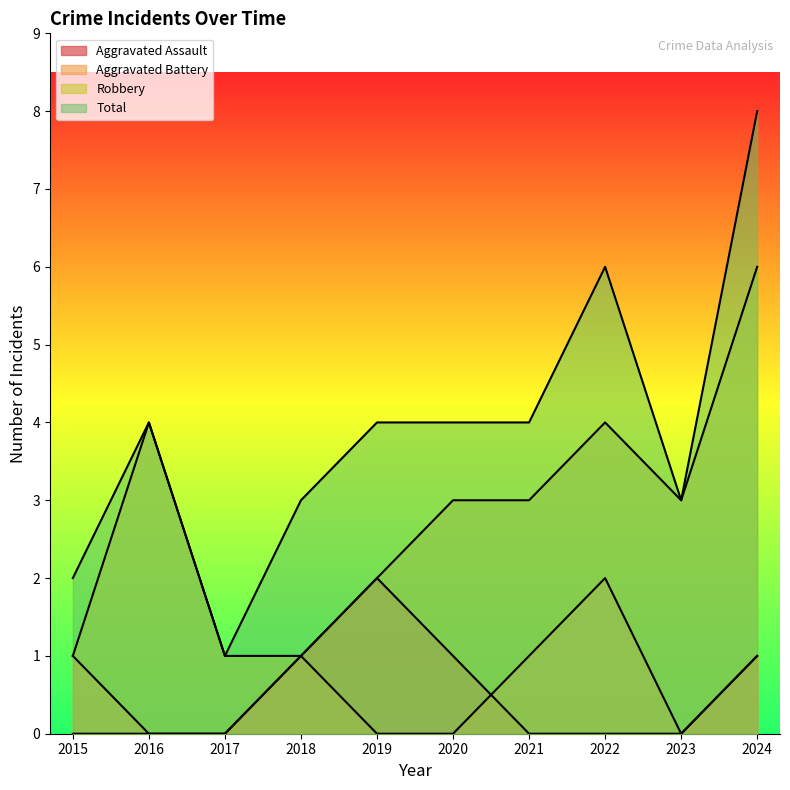

Is it true that Robbery equals 6 at 2024?

True